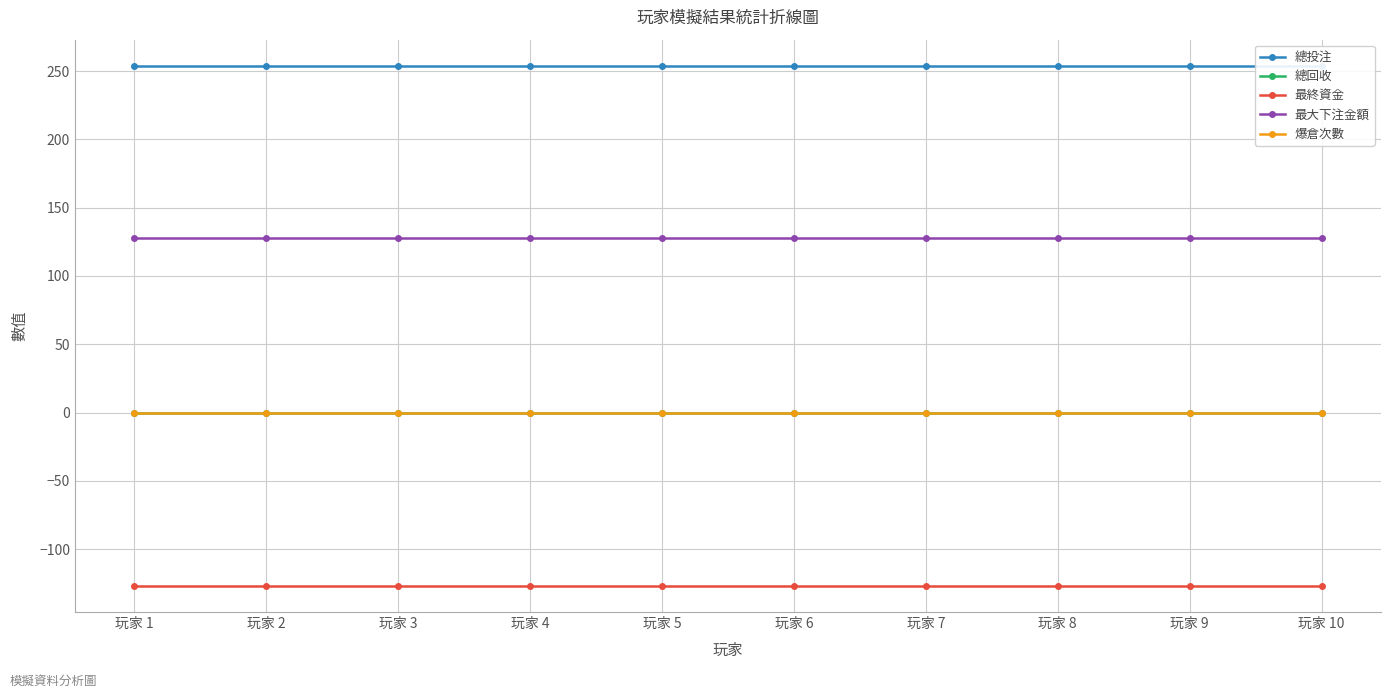

True or false: 最終資金 and 總回收 cross at least once.

False